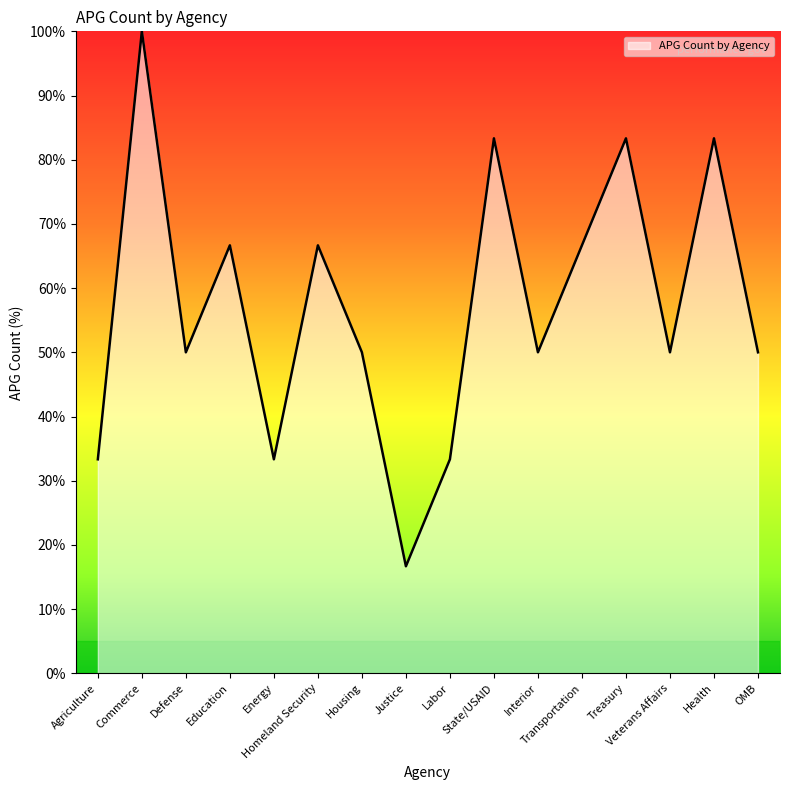

What is the smallest value displayed?

16.7